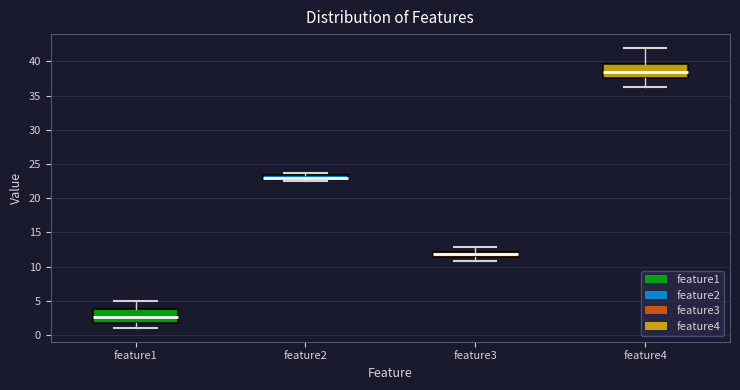

Where is the lower edge of the box for feature4 on the y-axis? The values are not printed on the chart, so give them approximately, as read against the axis.

37.5